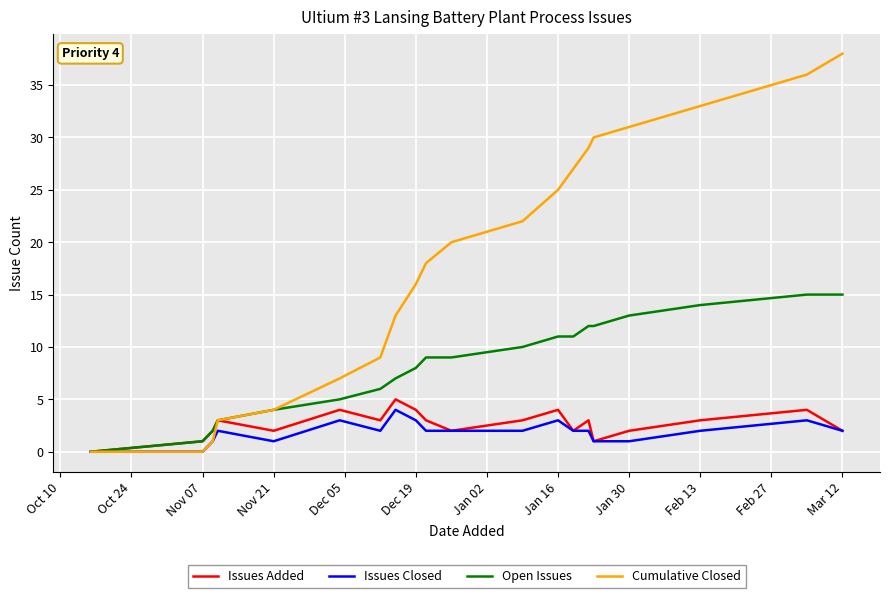

Which series has the largest total across all categories?

Cumulative Closed